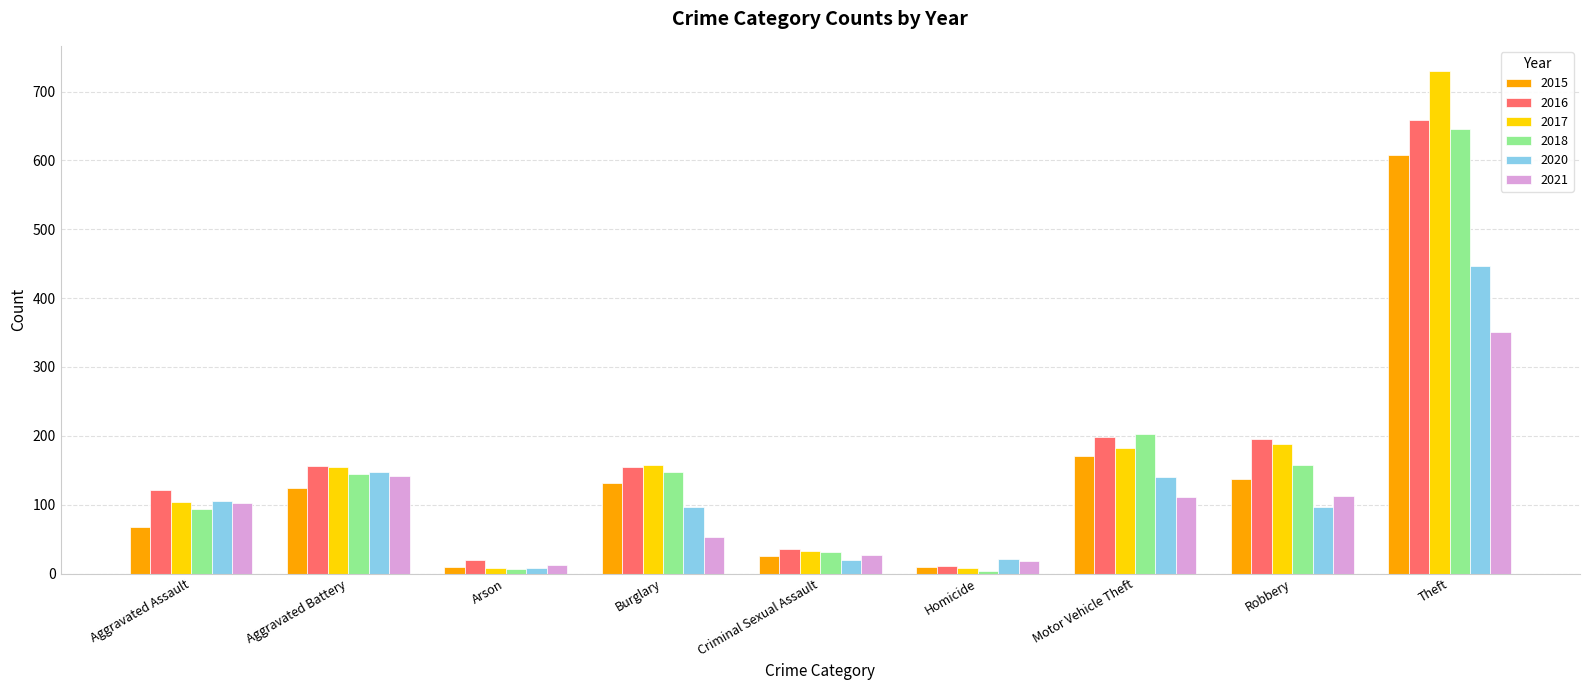

Which series has the largest range (max minus min)?

2017